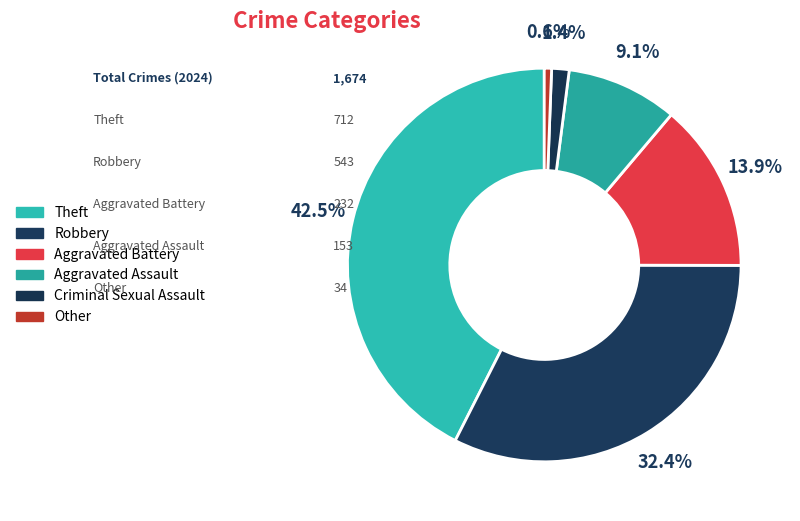

To the nearest percent, what portion does Theft represent?

43%